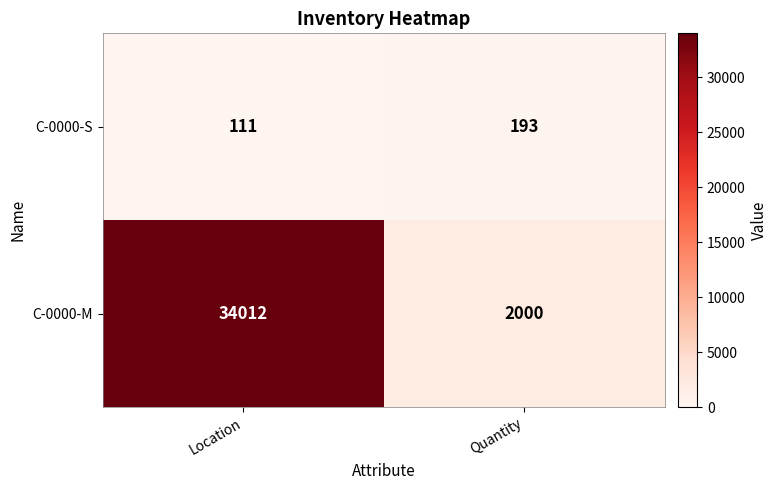

What is the difference between the highest and lowest values at Quantity?

1807